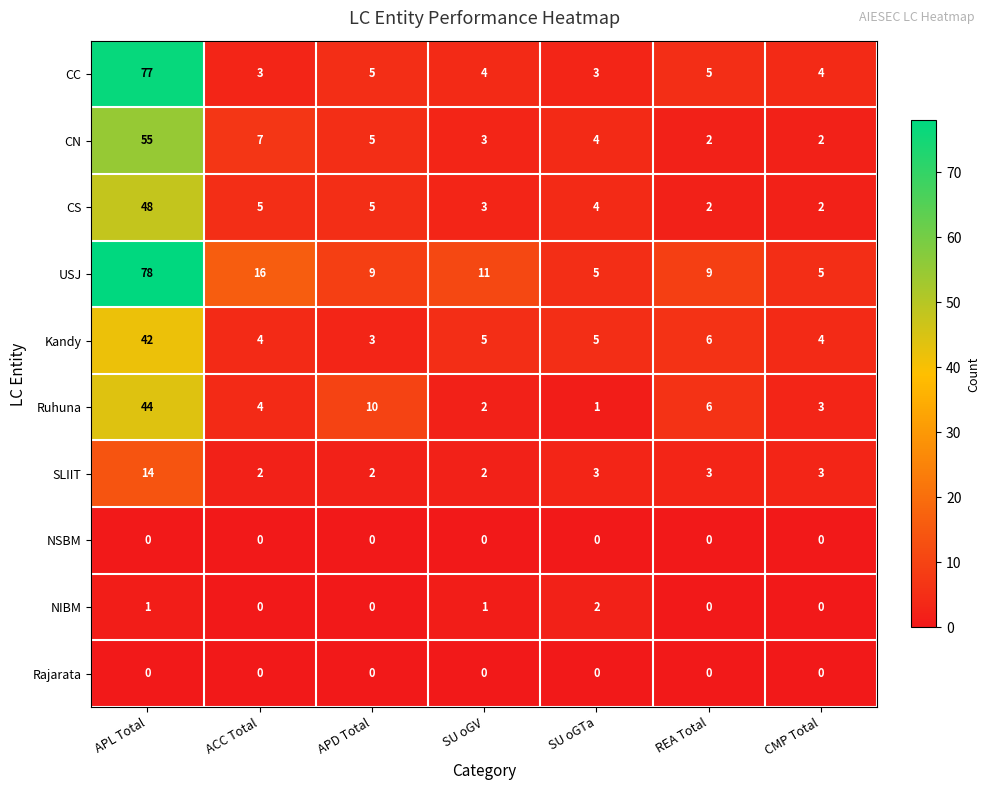

Is it true that CC equals 4 at SU oGV?

True